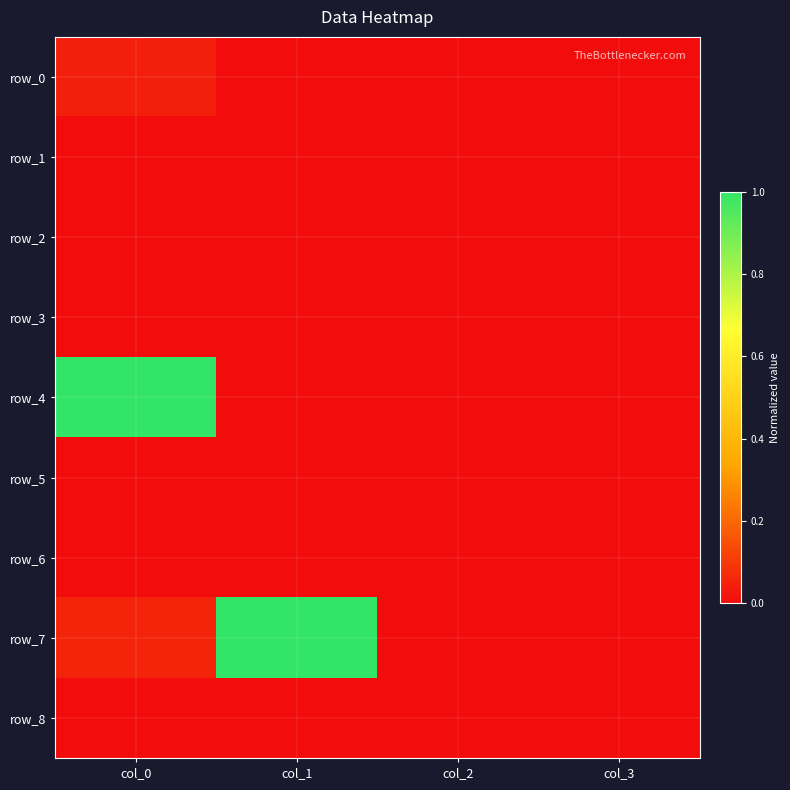

Reading left to right, transcribe all the data shown in this chart.

row_0: 0.0	0.0	0.0	0.0
row_1: 0.0	0.0	0.0	0.0
row_2: 0.0	0.0	0.0	0.0
row_3: 0.0	0.0	0.0	0.0
row_4: 1.0	0.0	0.0	0.0
row_5: 0.0	0.0	0.0	0.0
row_6: 0.0	0.0	0.0	0.0
row_7: 0.1	1.0	0.0	0.0
row_8: 0.0	0.0	0.0	0.0